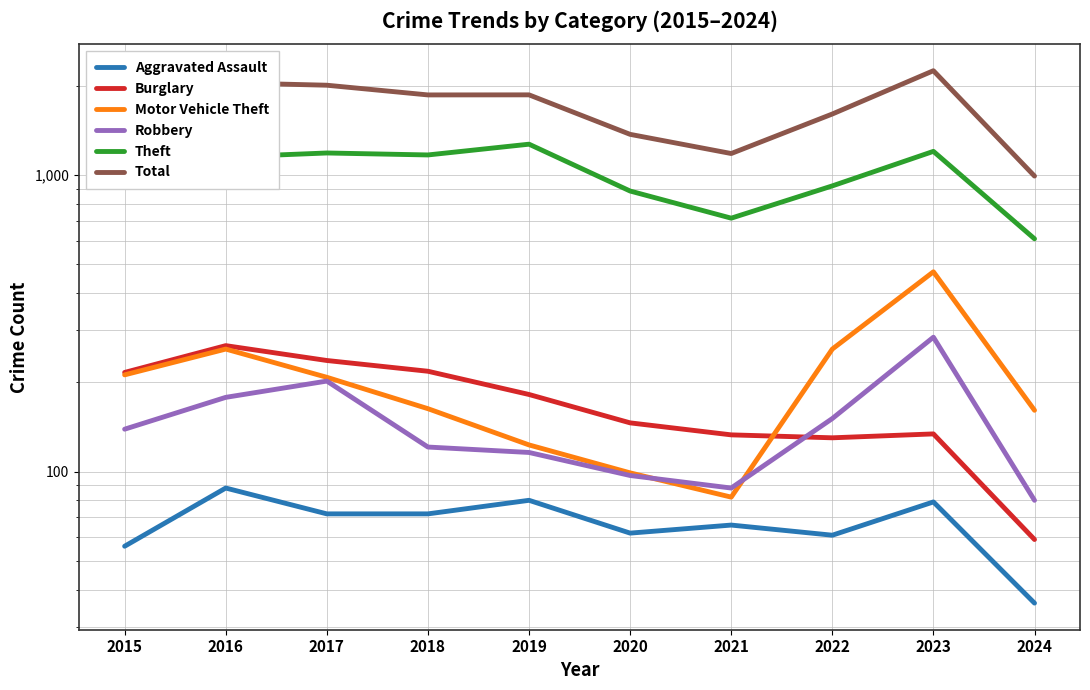

True or false: Burglary has a value of 247 at 2019.

False